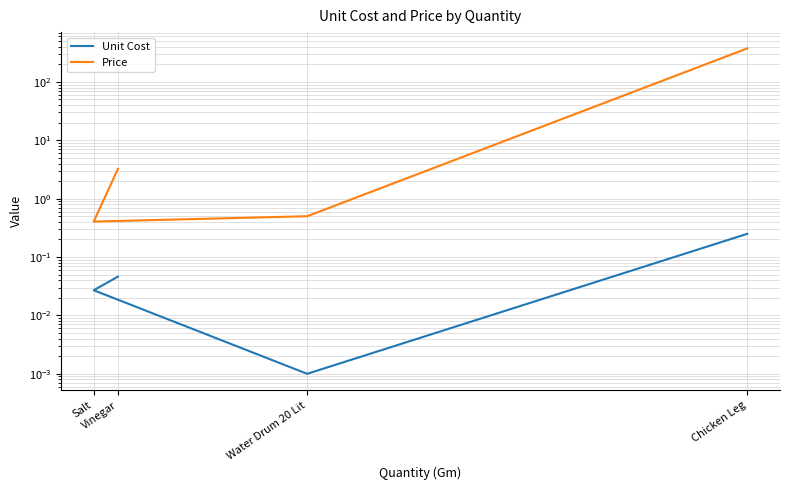

At how many categories does at least one series exceed 147?

1